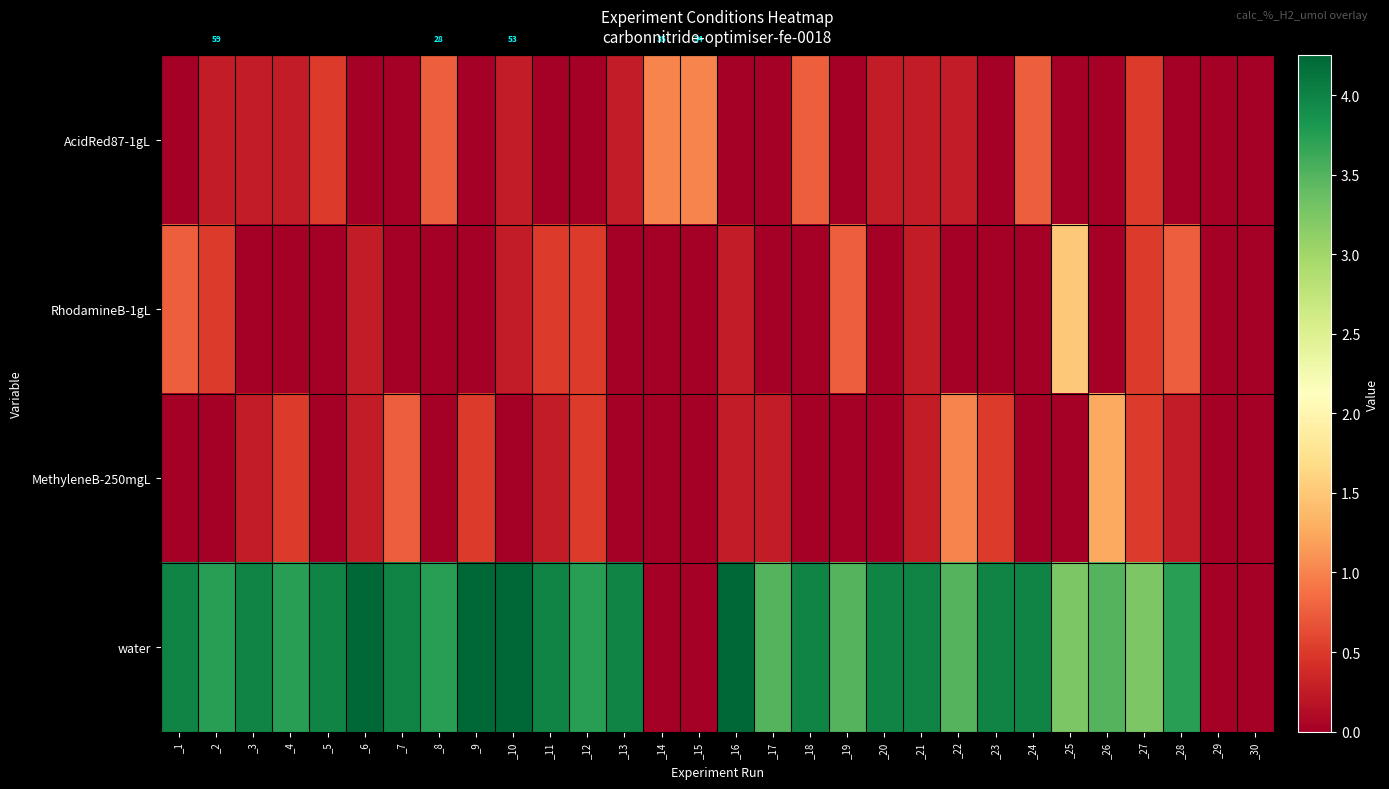

Which series changed the most between _14 and _15?

AcidRed87-1gL